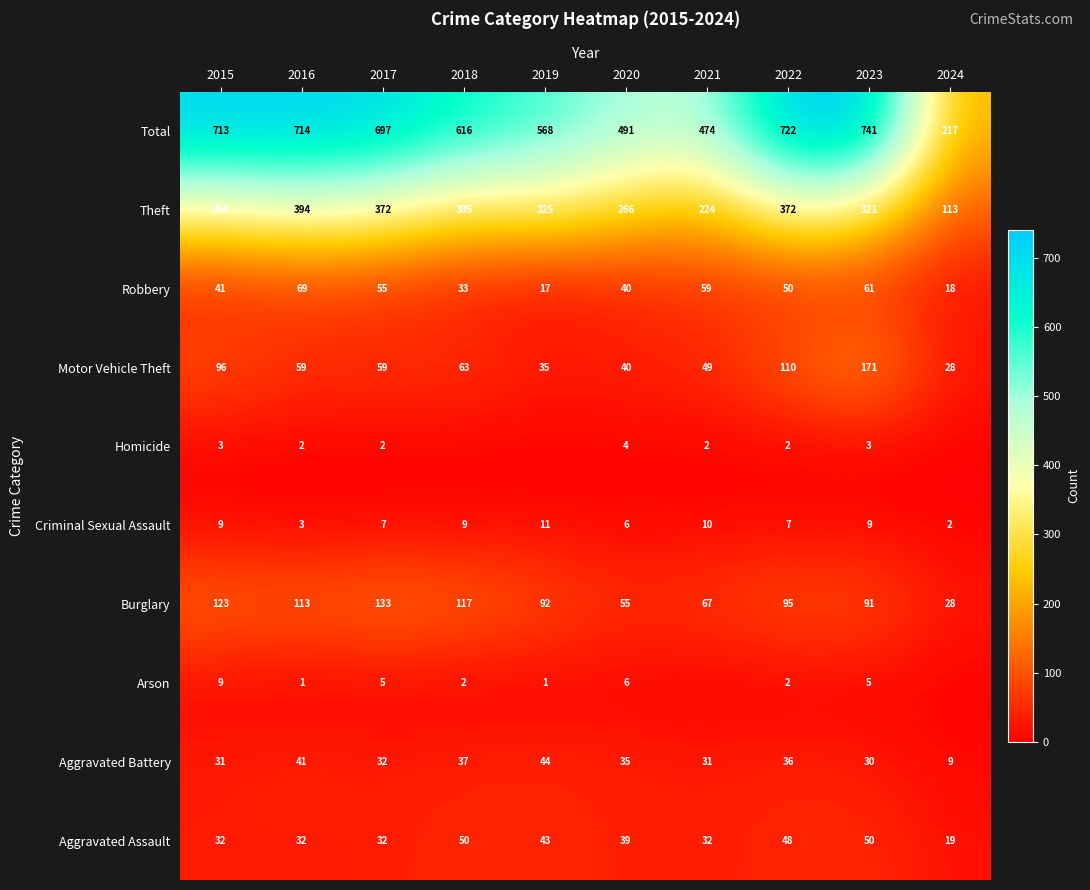

What is the spread (max minus min) of values at 2023?

738